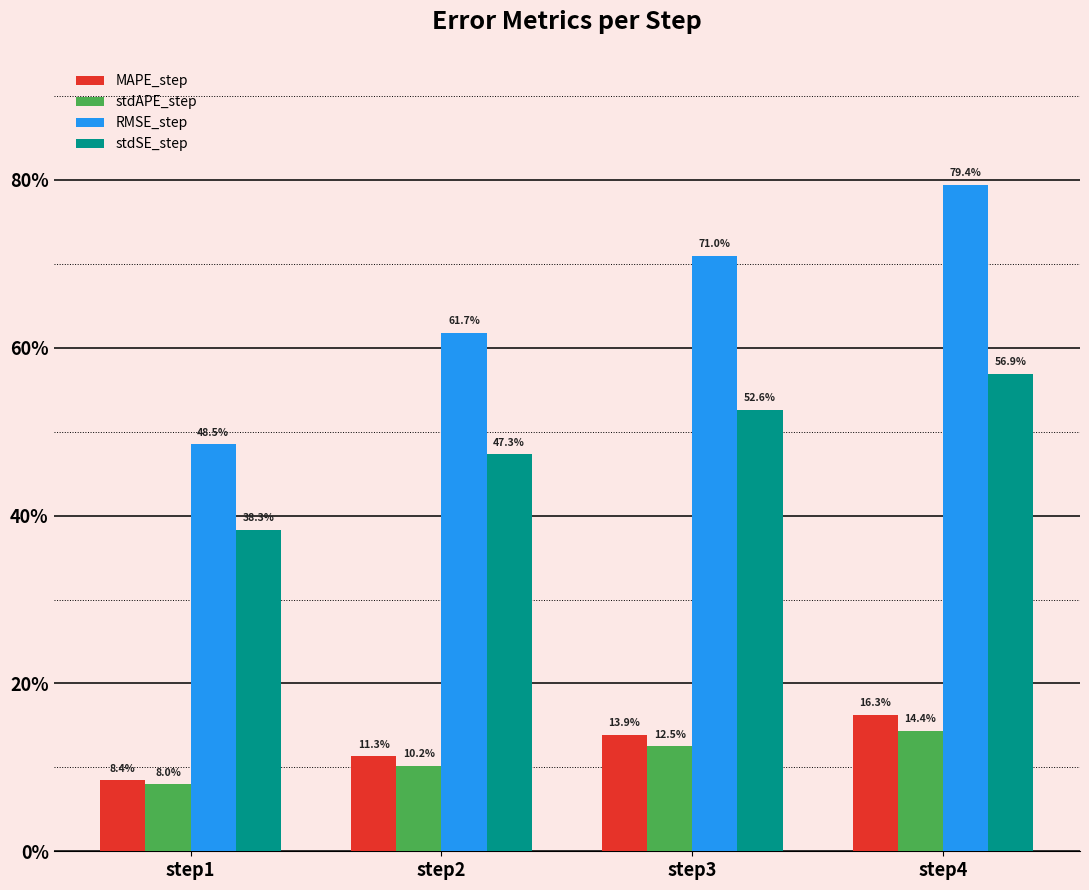

Reading right to left, extract all data points from this chart.

MAPE_step: 0.2	0.1	0.1	0.1
stdAPE_step: 0.1	0.1	0.1	0.1
RMSE_step: 0.8	0.7	0.6	0.5
stdSE_step: 0.6	0.5	0.5	0.4